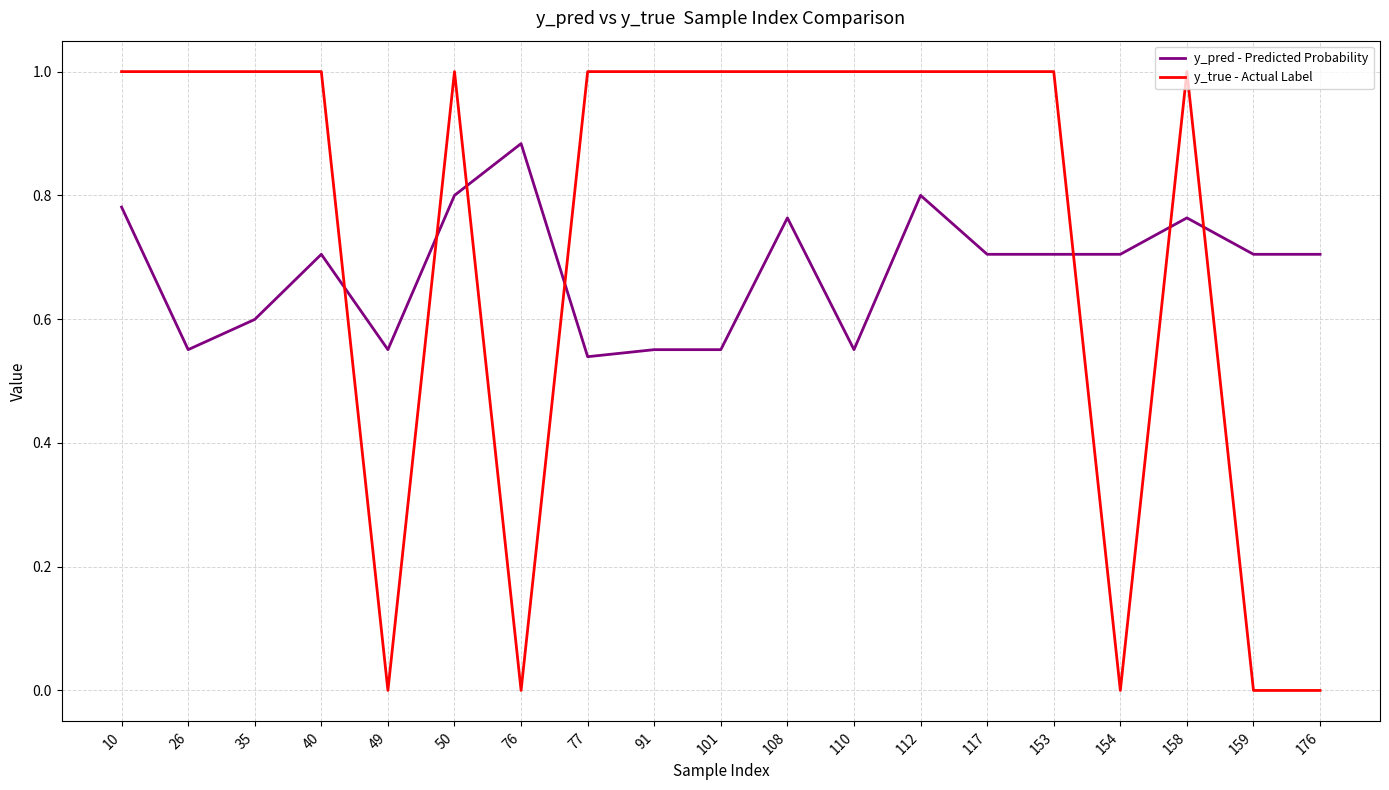

How many y_pred - Predicted Probability values are between 0 and 1?

19